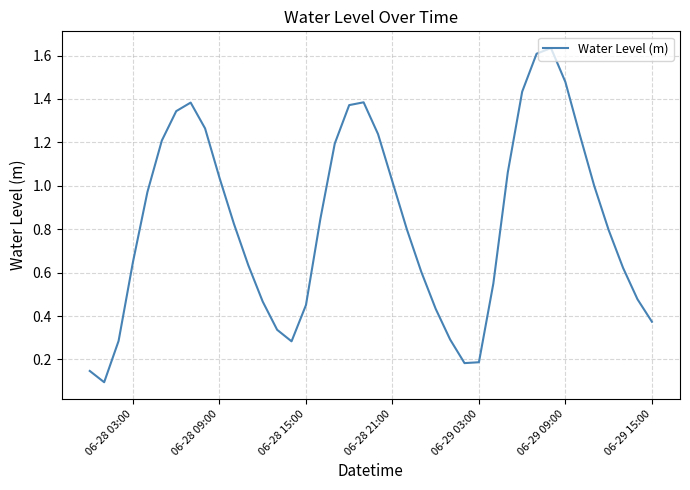

What is the sum of all values?

33.2